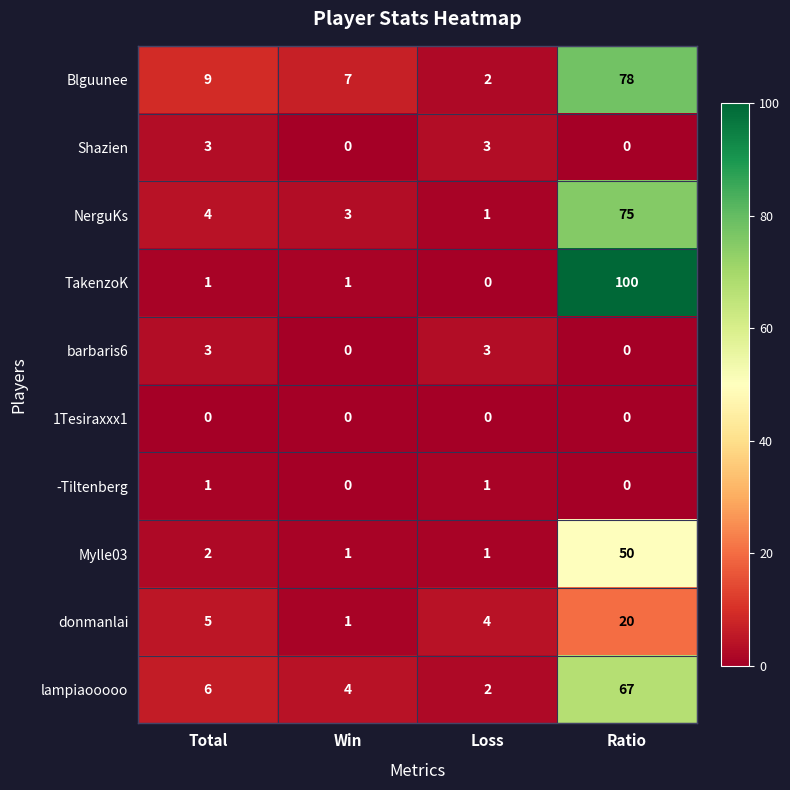

At which category is the sum across all series the highest?

Ratio